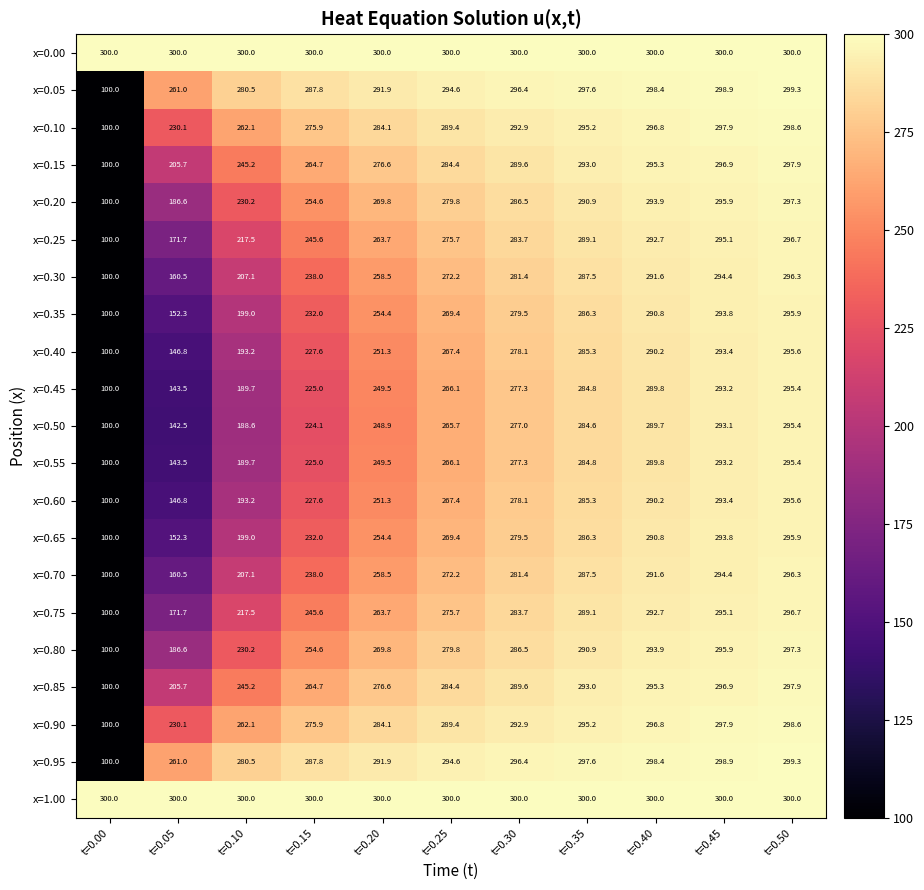

What is the total value across all series at t=0.45?

6212.1